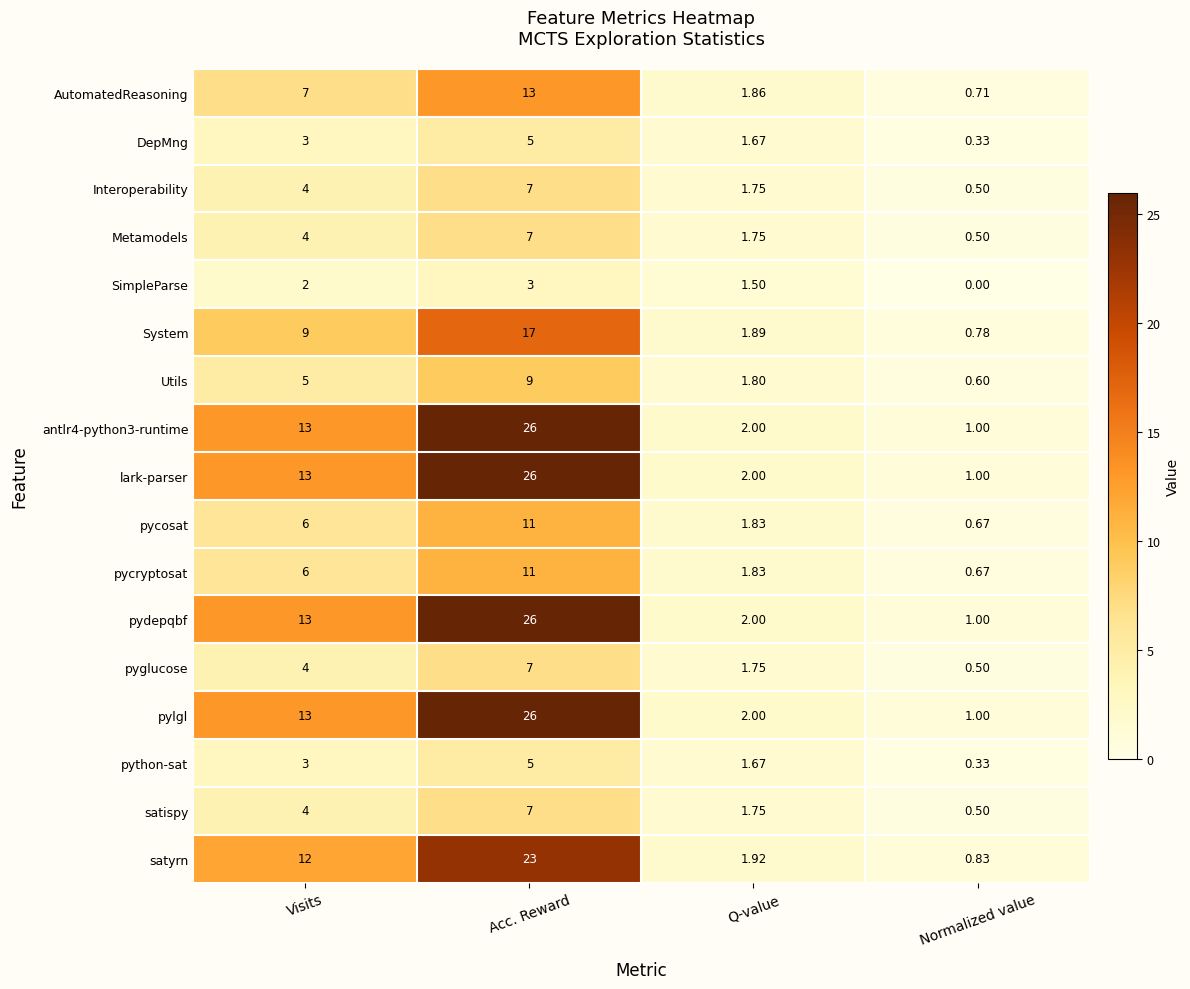

Which label corresponds to the smallest value in the chart?

Normalized value